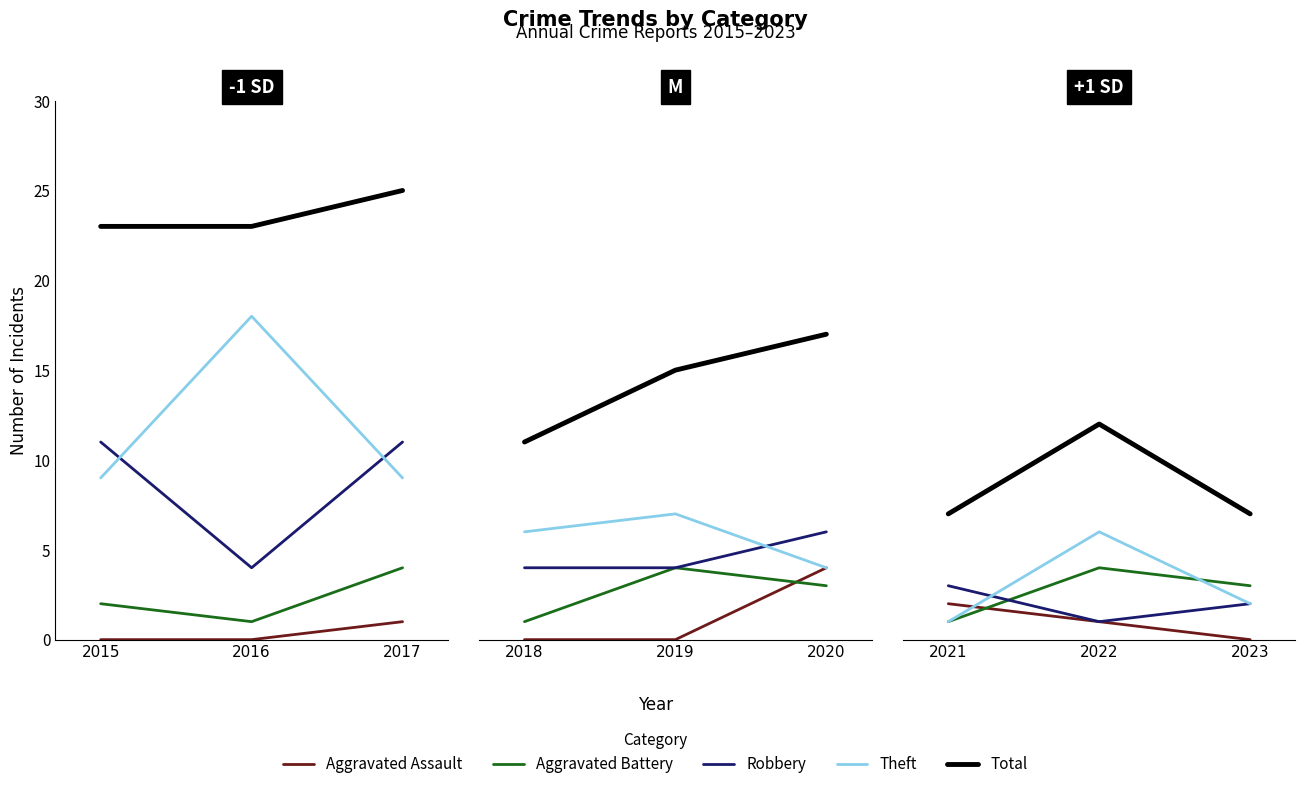

Is it true that Robbery equals 1 at 2023?

False